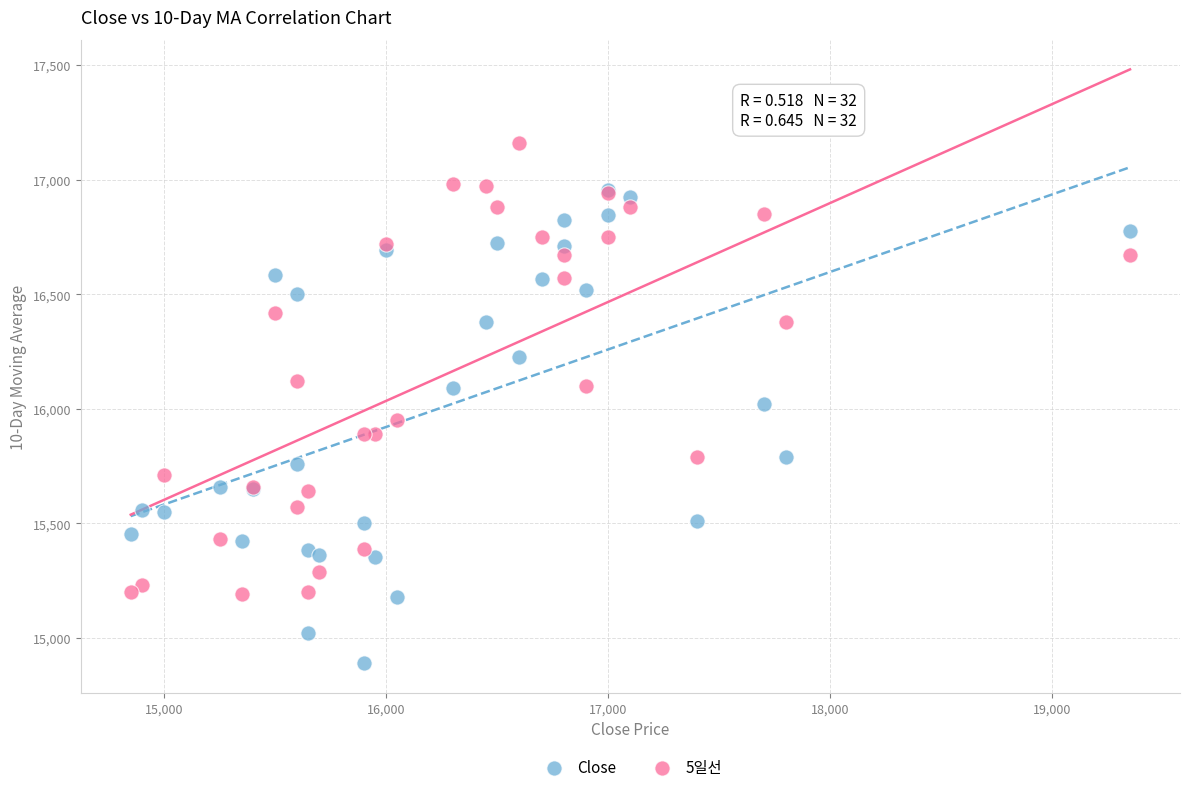

What are all the series names shown in the legend?

Close, 5일선